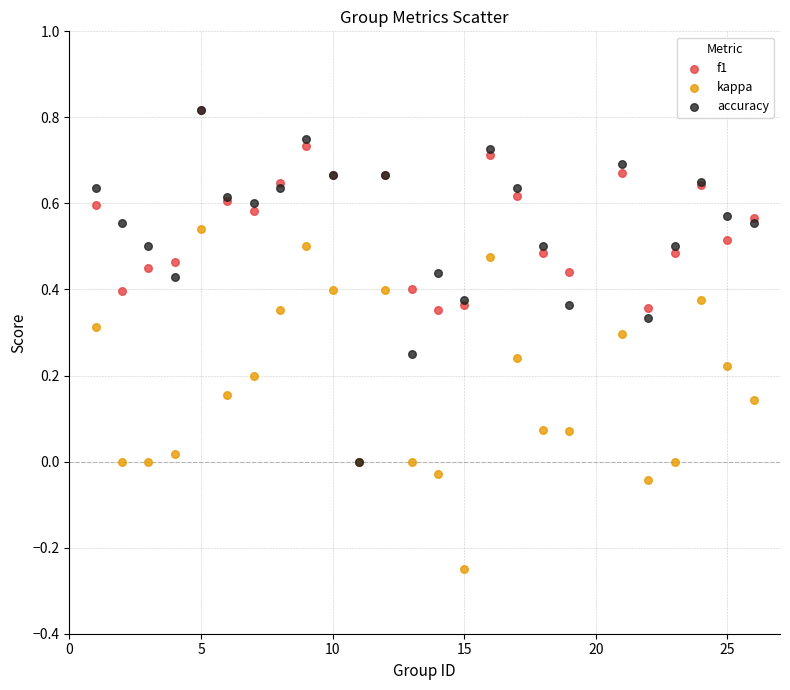

What are all the series names shown in the legend?

f1, kappa, accuracy